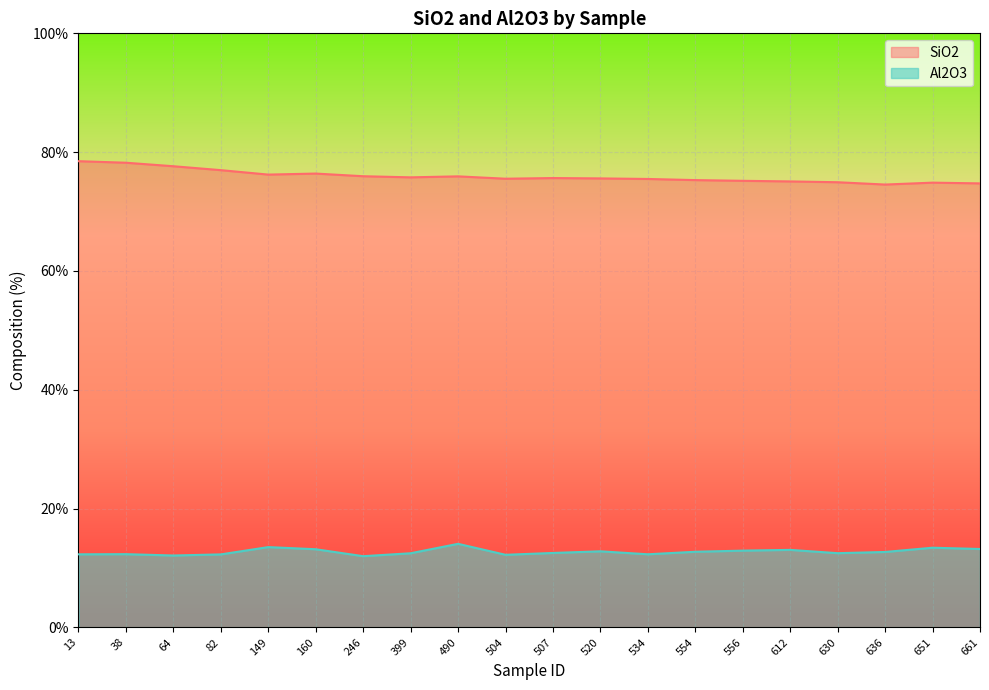

What is the difference between the Al2O3 values at 160 and 64?

1.1